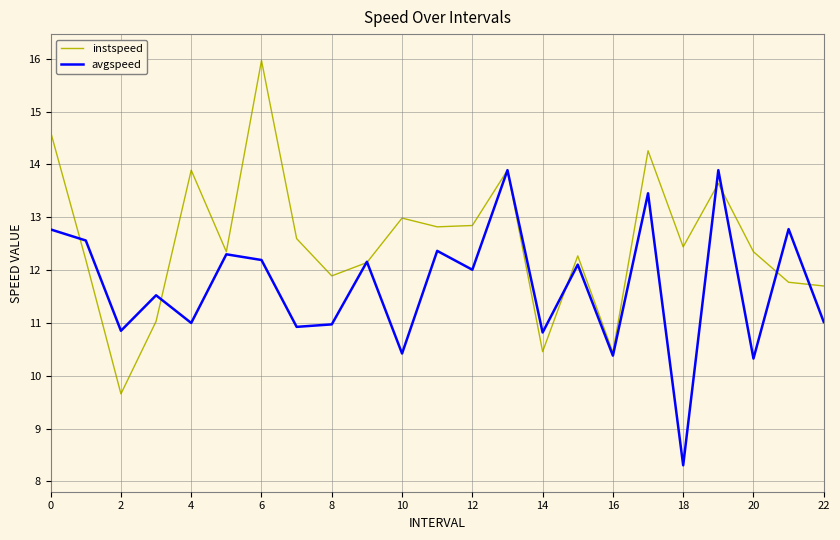

Which series has the largest range (max minus min)?

instspeed